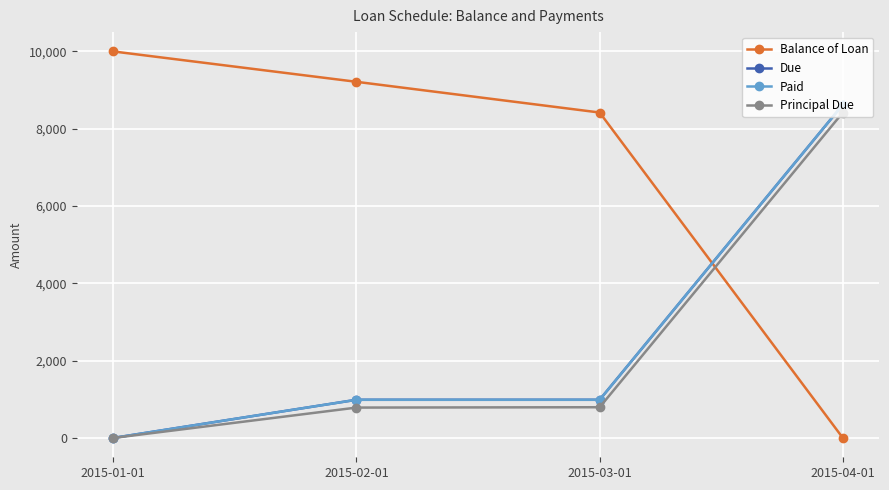

Between 2015-01-01 and 2015-03-01, which is larger?

2015-01-01